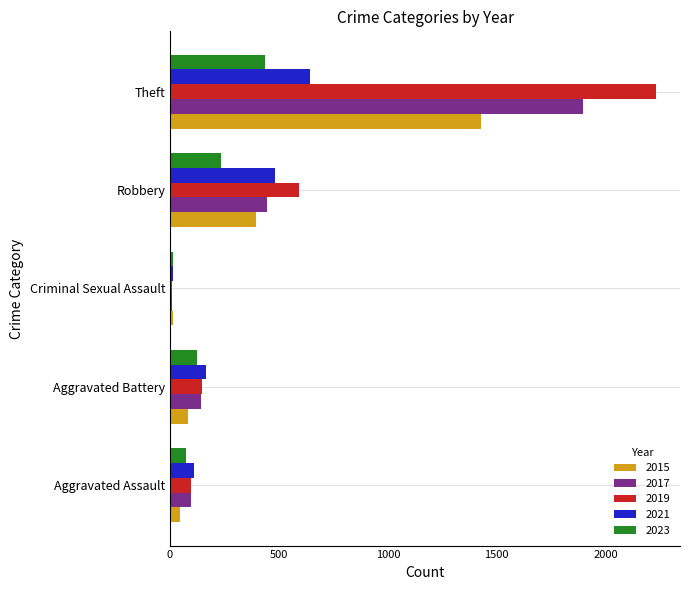

List the series in order of their peak value, highest first.

2019, 2017, 2015, 2021, 2023